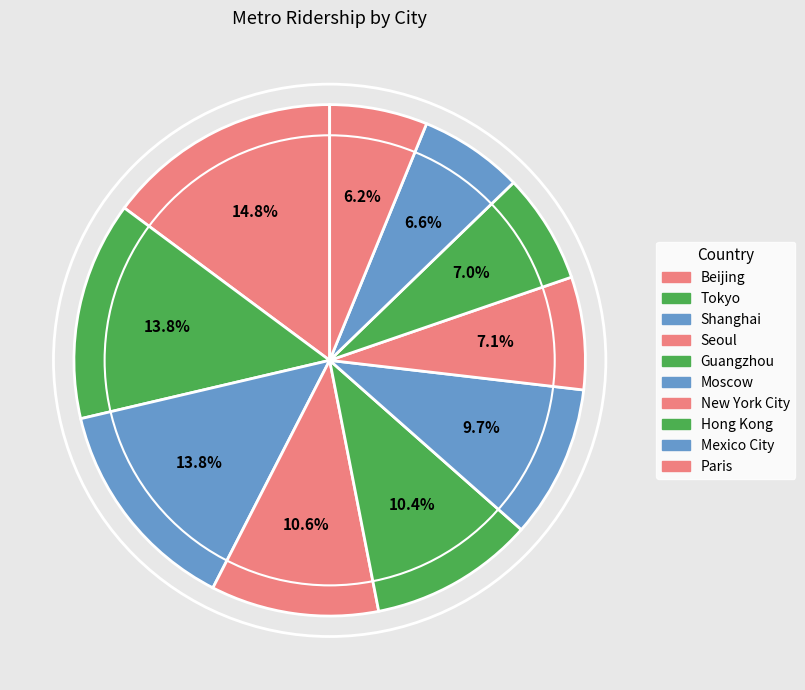

To the nearest percent, what percentage of the pie is Paris?

6%